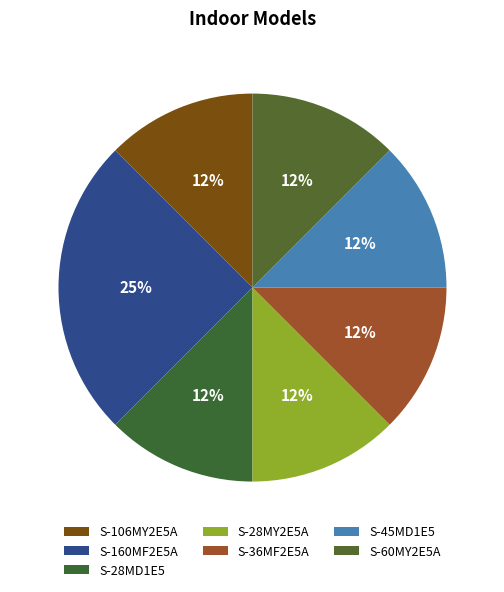

Which has a higher value, S-160MF2E5A or S-60MY2E5A?

S-160MF2E5A